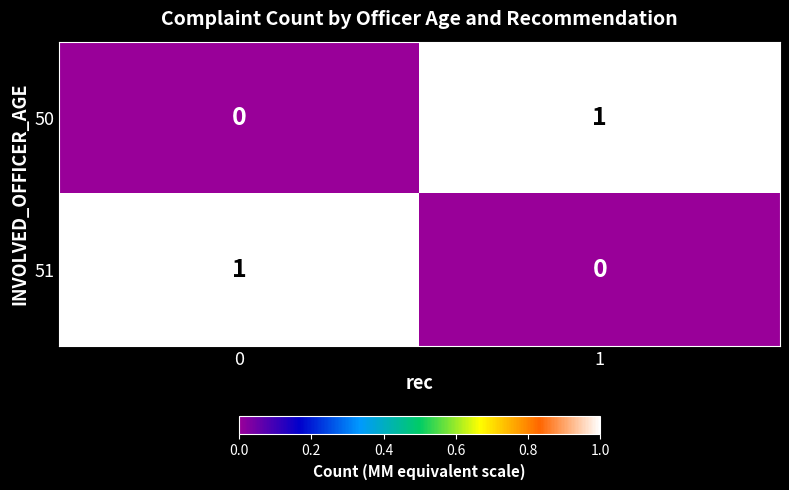

Reading left to right, extract all data points from this chart.

50: 0=0	1=1
51: 0=1	1=0